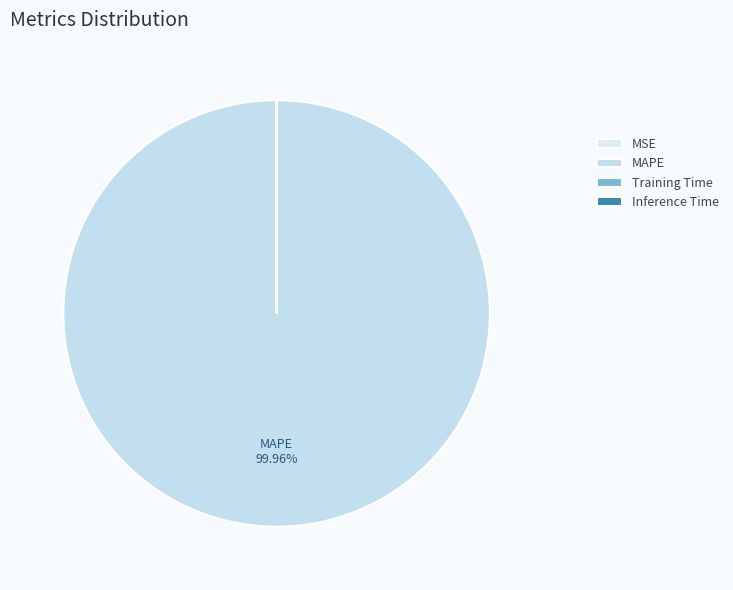

Which category has the smallest portion of the pie?

Inference Time